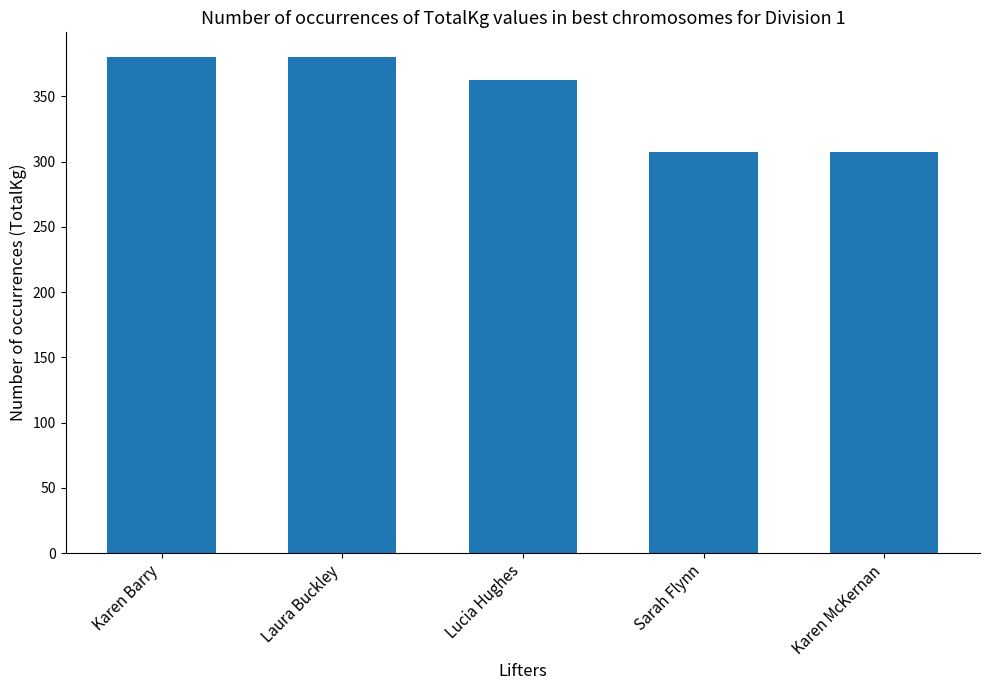

What is the sum of all values?

1737.5